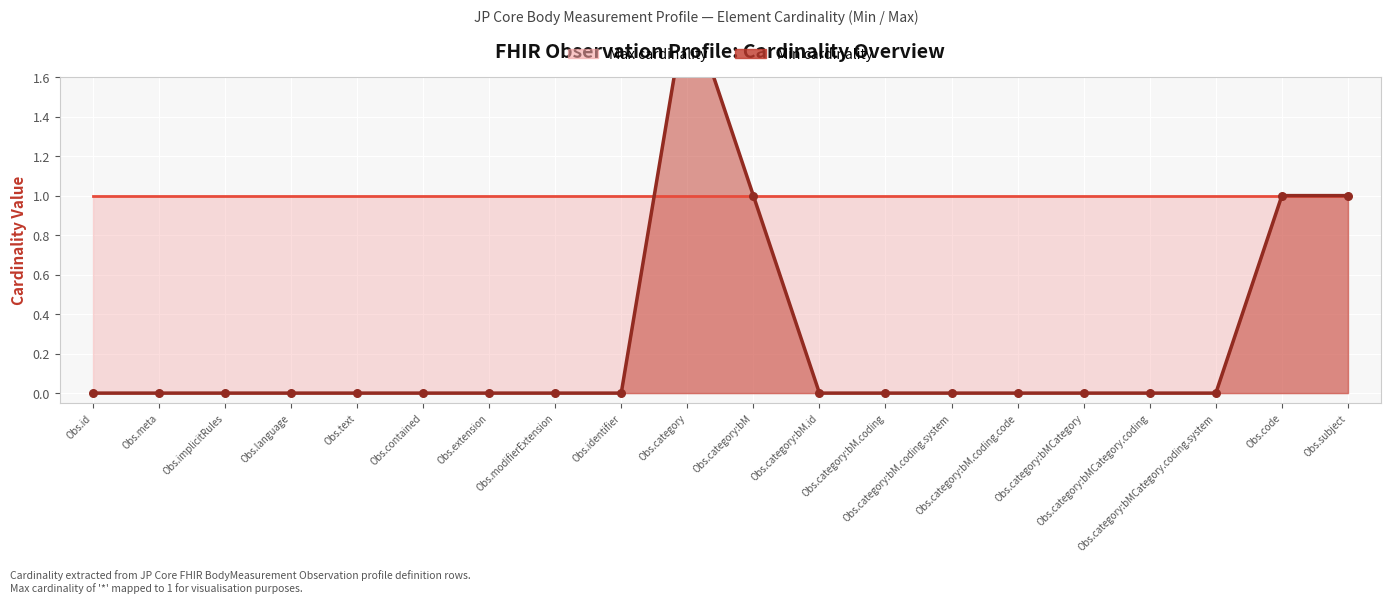

At how many categories does at least one series exceed 0?

20